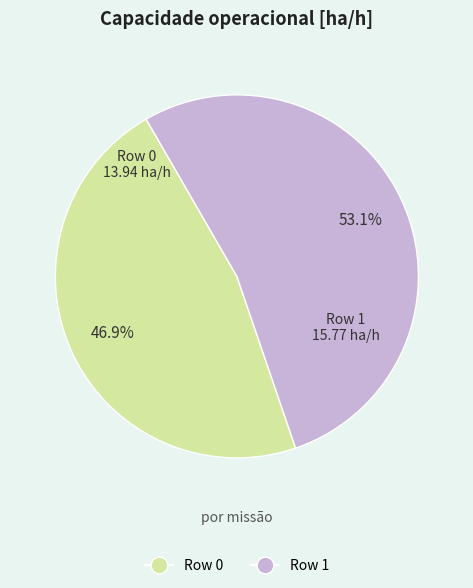

Count the number of slices in the pie.

2